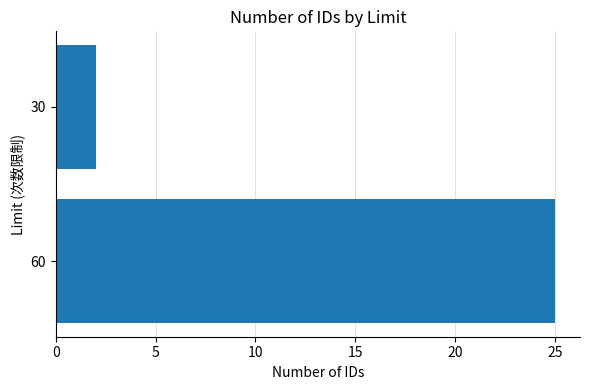

At which category does the chart reach its minimum across all series?

30